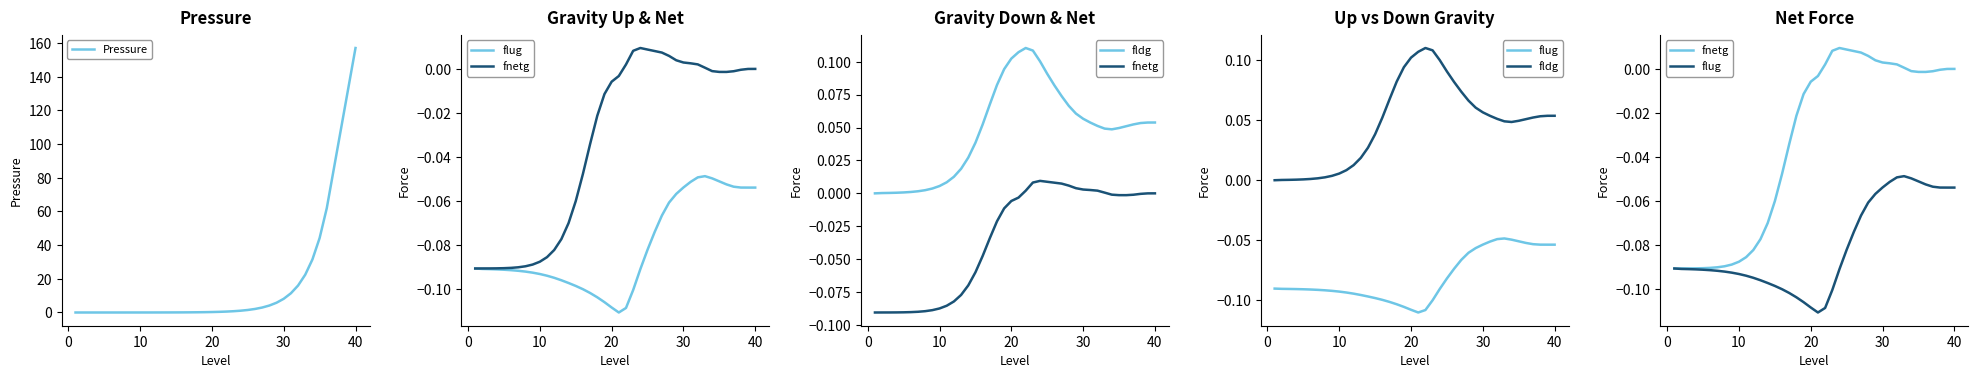

At which label does Pressure reach its peak?

40